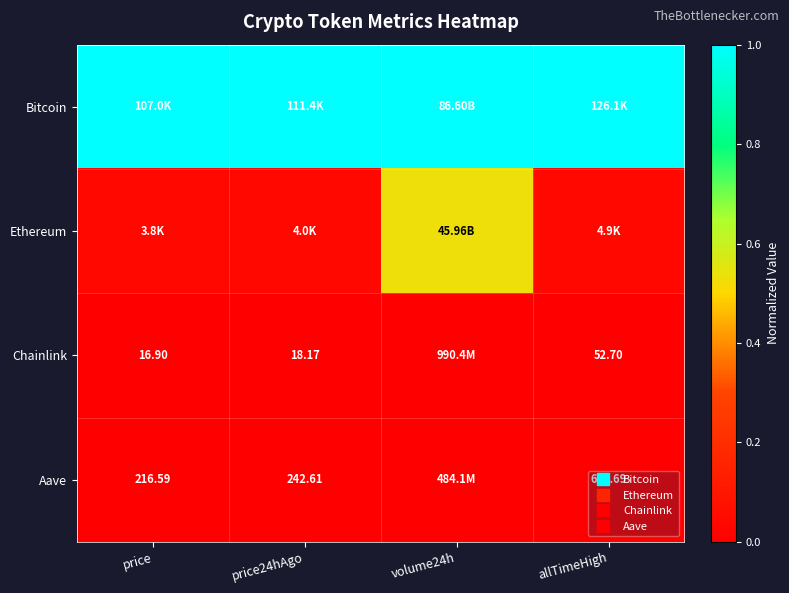

What is the total value across all series at price24hAgo?

1.0